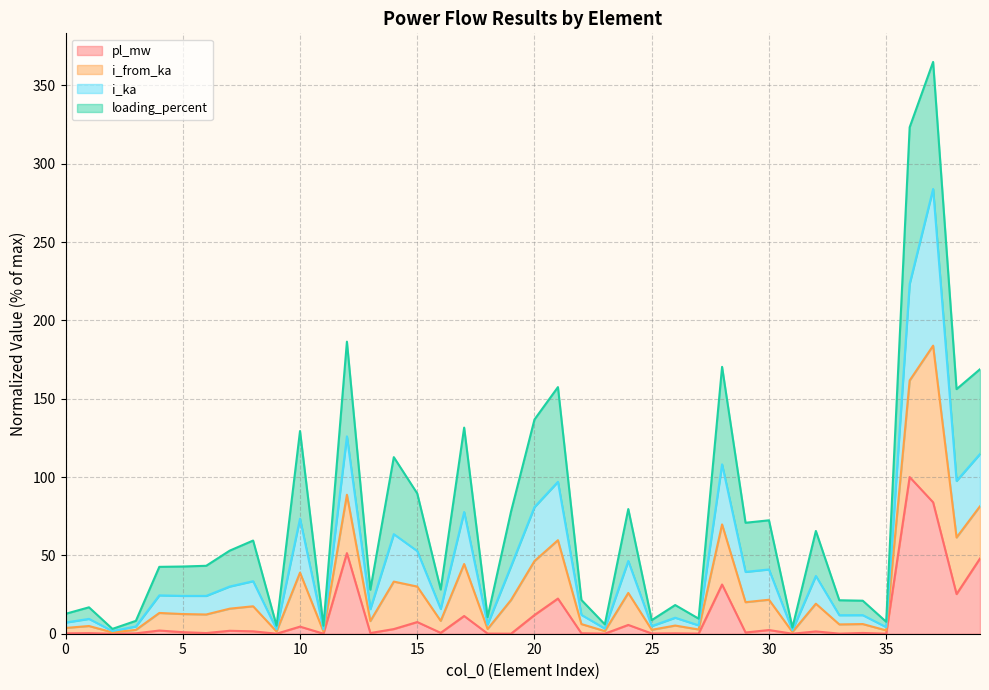

Where is the first local maximum for i_from_ka?

1